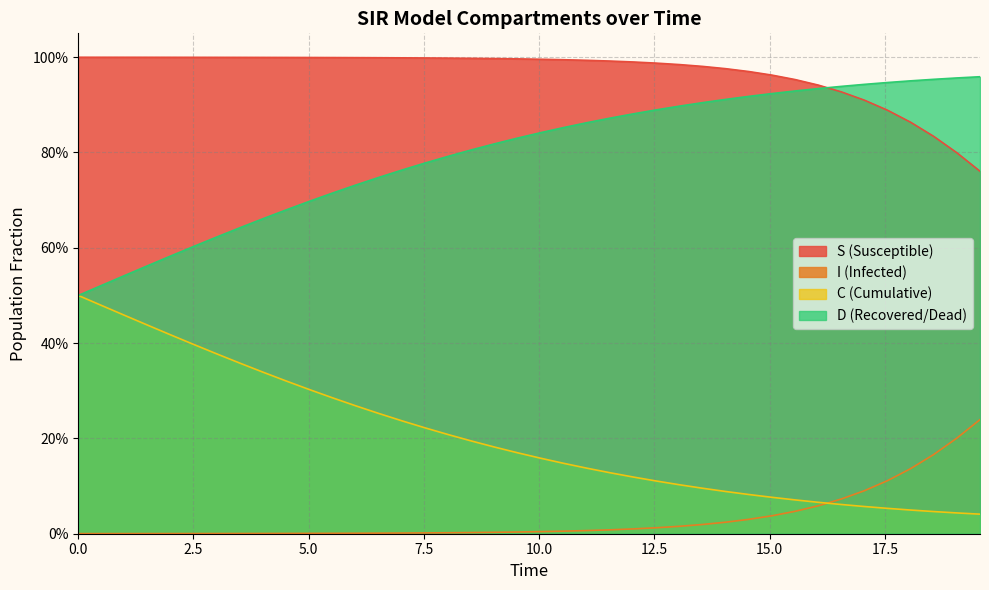

What is the difference between the maximum and second lowest values in the S series?

0.2